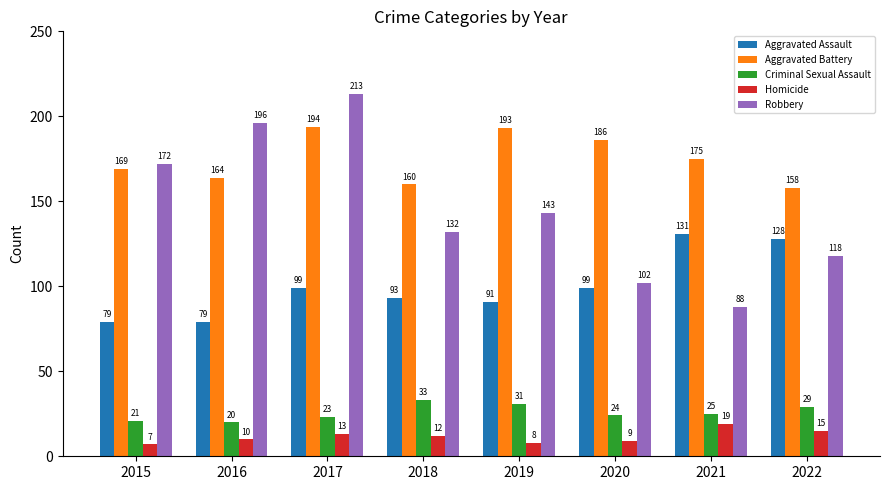

How many bars are there in each group?

5